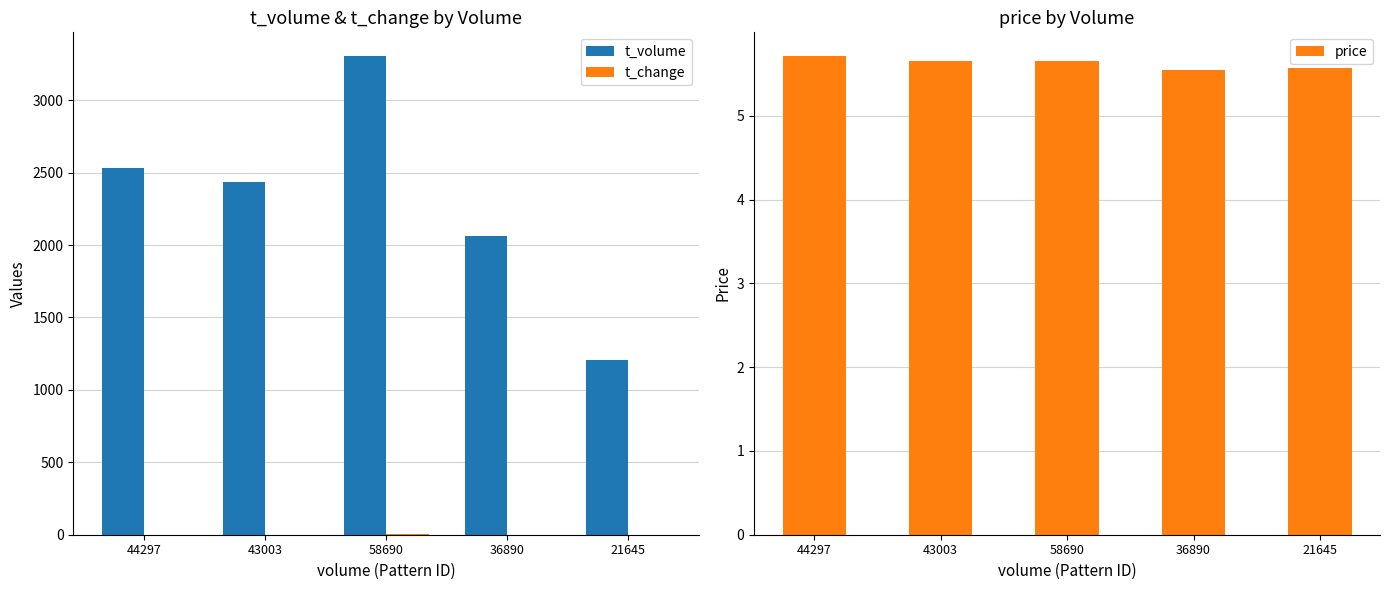

Which series has the largest total across all categories?

t_volume